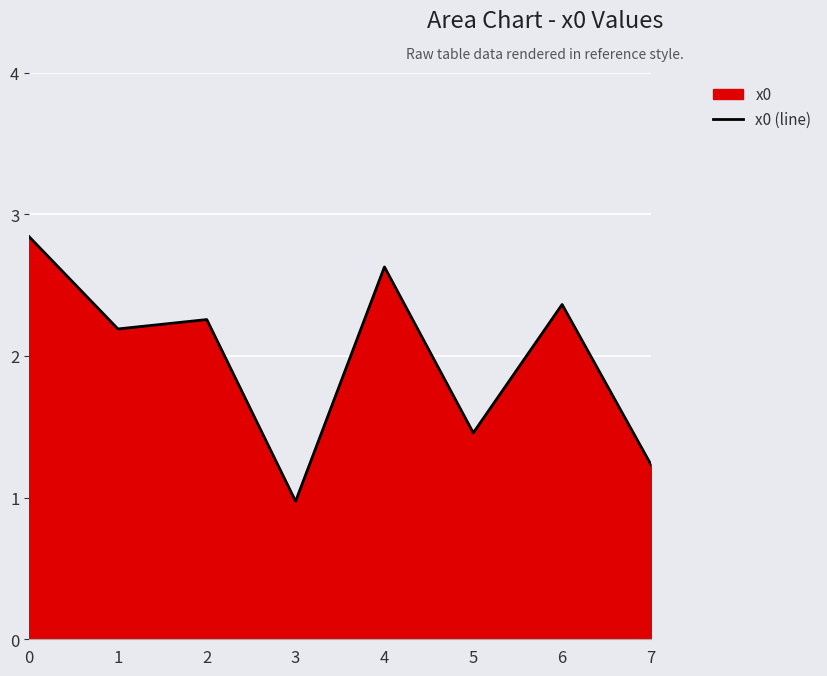

How many interior local peaks (higher than both neighbors) does the data have?

3